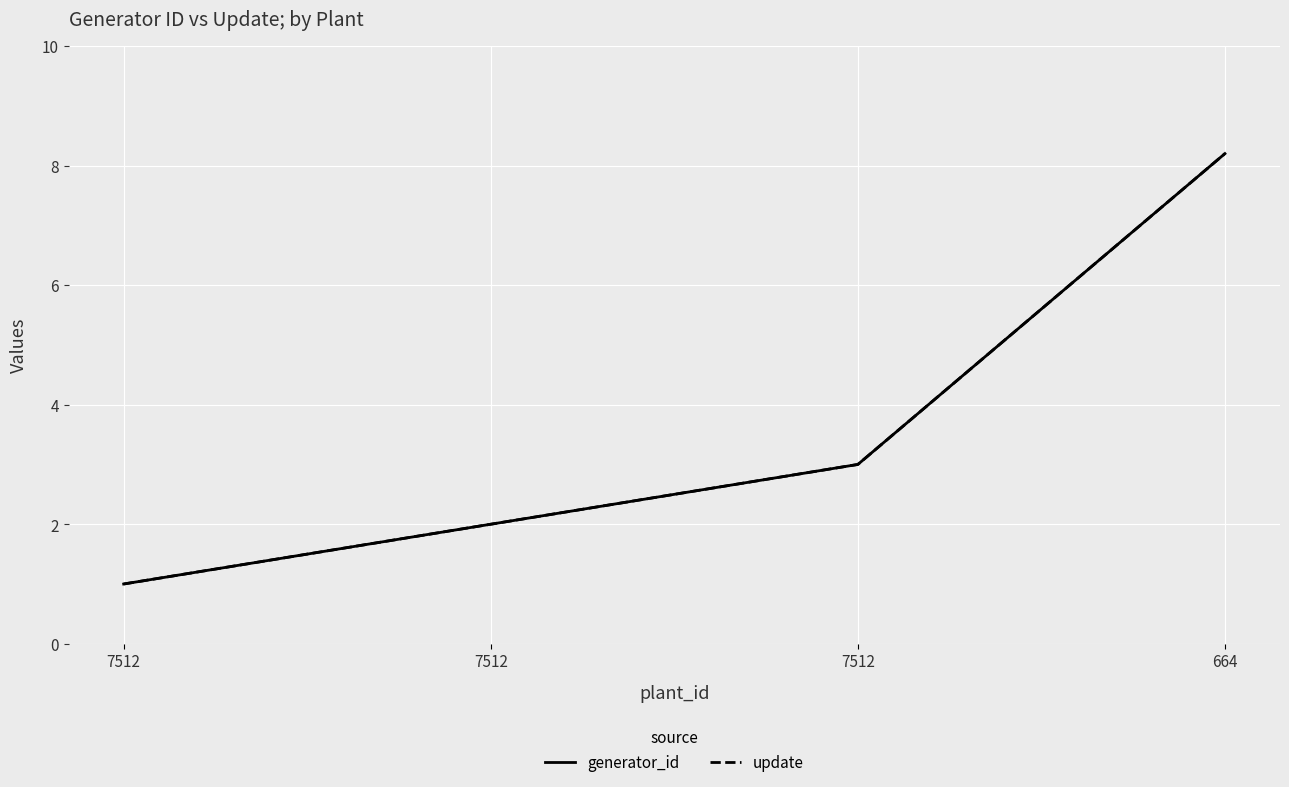

What is the difference between the generator_id values at 7512 and 664?

5.2